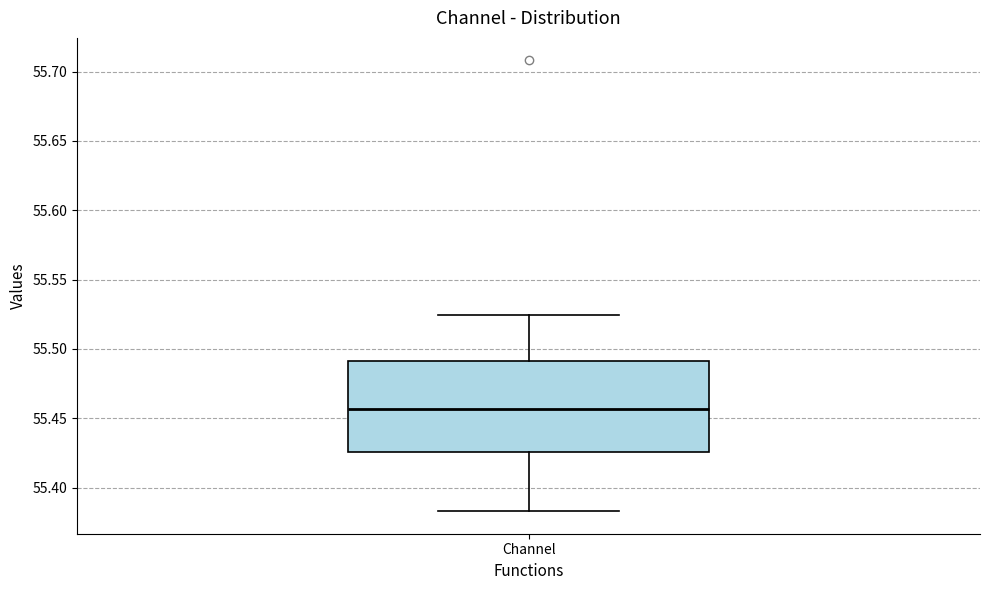

Where is the upper edge of the box for Channel on the y-axis? The values are not printed on the chart, so give them approximately, as read against the axis.

55.490